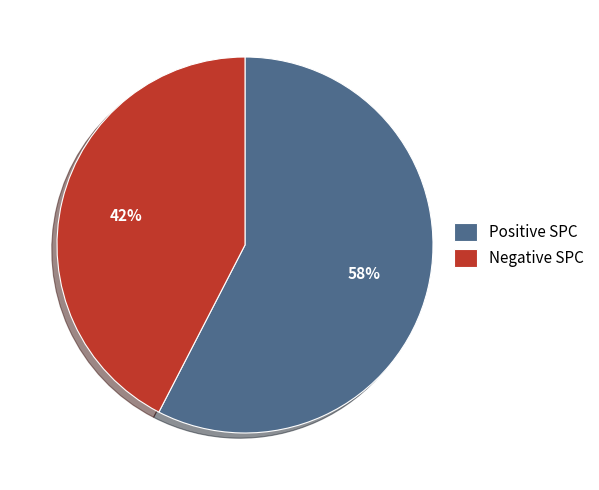

The Positive SPC slice represents 71% of the pie. True or false?

False